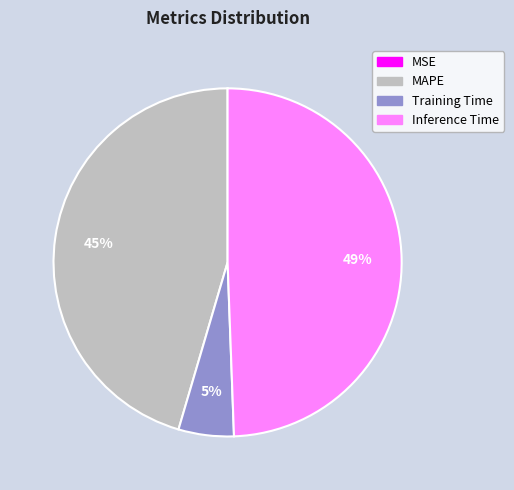

Does any single category account for the majority?

No